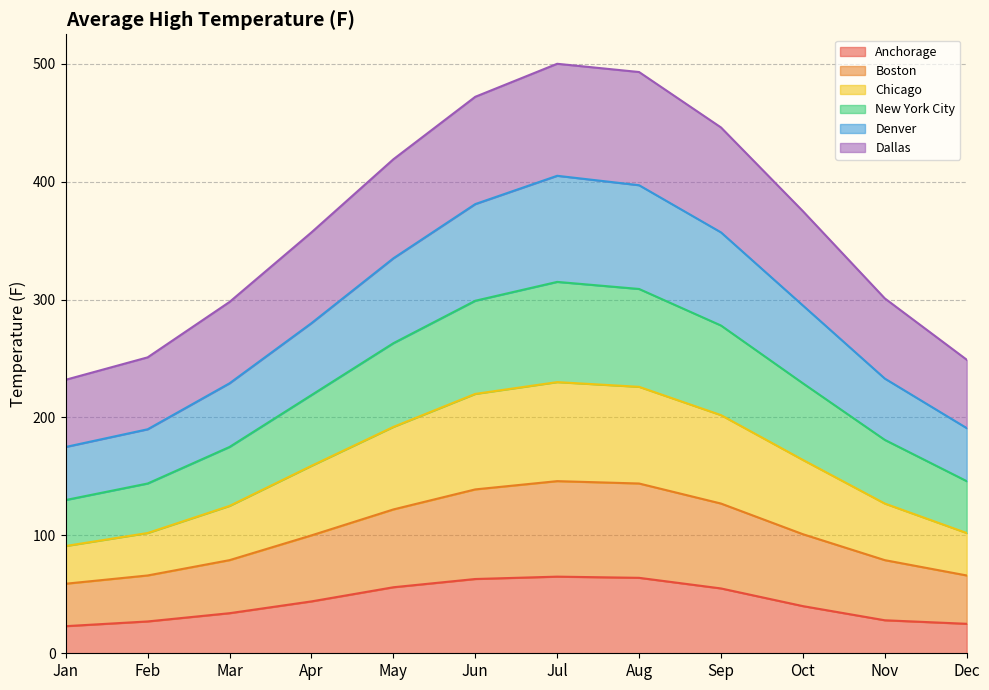

The value of Anchorage at Jan is 39. True or false?

False